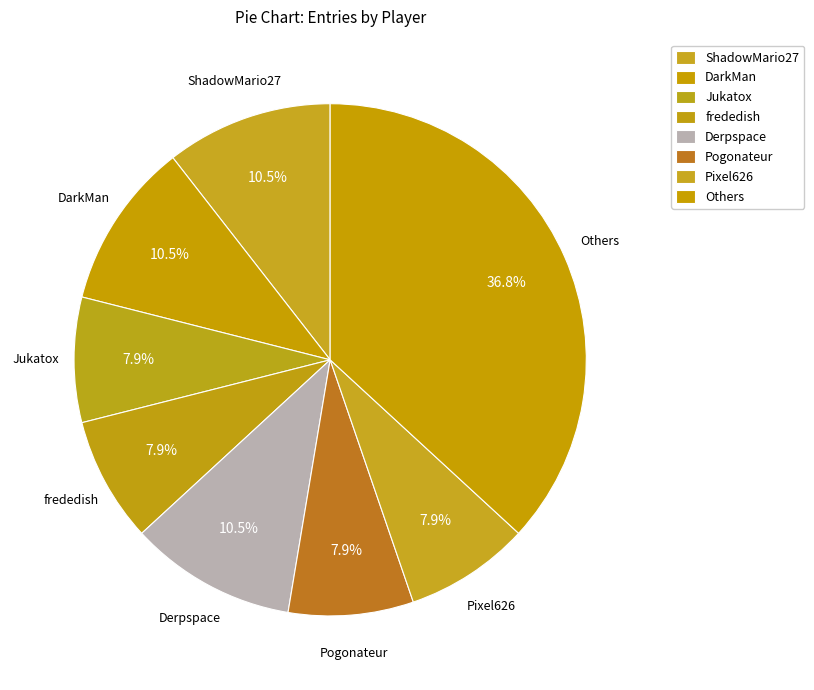

What portion of the pie excludes Jukatox?

92.1%